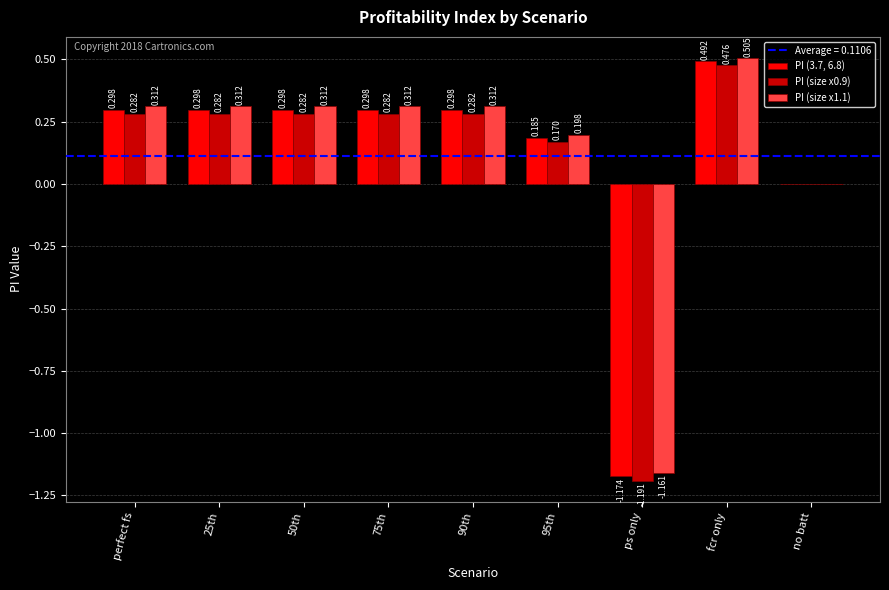

At which category is the sum across all series the highest?

fcr only